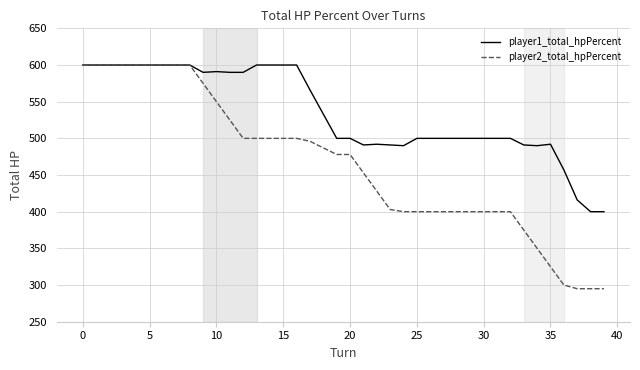

What is the difference between the second highest and minimum values in the player1_total_hpPercent series?

200